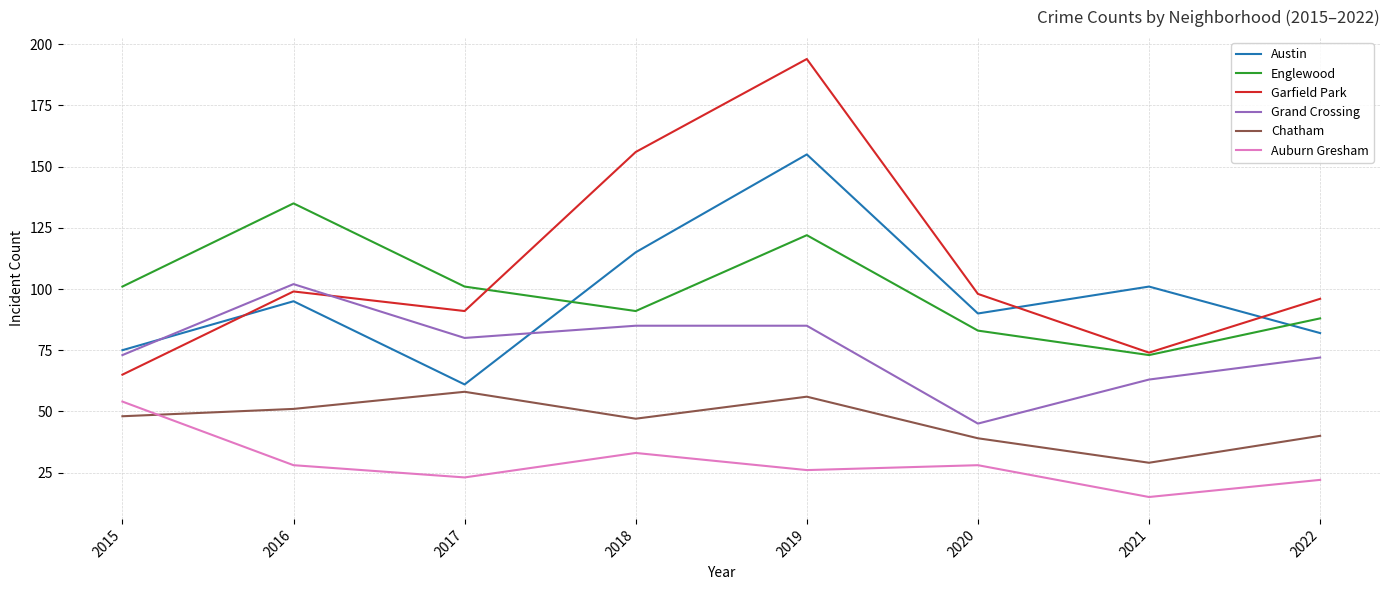

At which category does Grand Crossing reach its first local valley?

2017